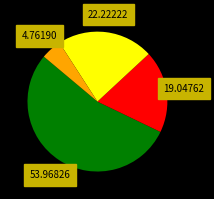

Is there a majority slice in this chart?

Yes